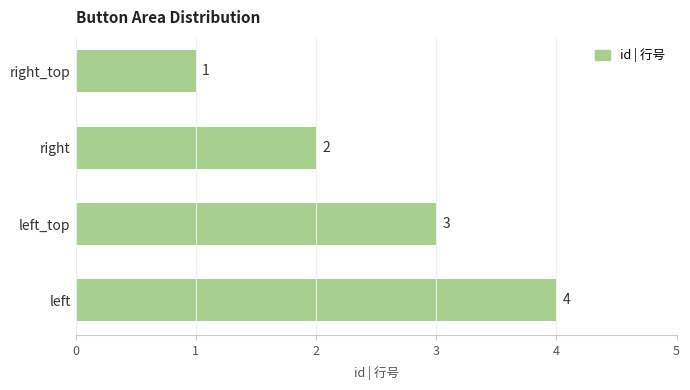

List the labels in order of value, largest first.

left, left_top, right, right_top